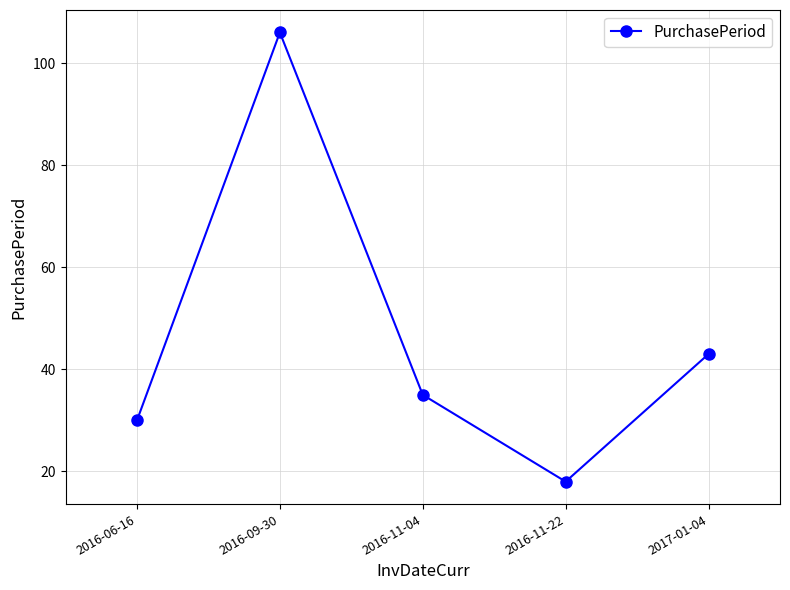

At which category does the chart reach its minimum across all series?

2016-11-22